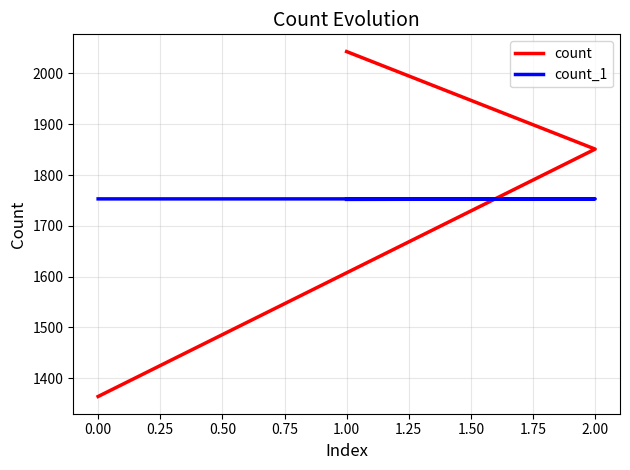

Is the value of count_1 at 1.00 greater than the value of count at 0.00?

Yes